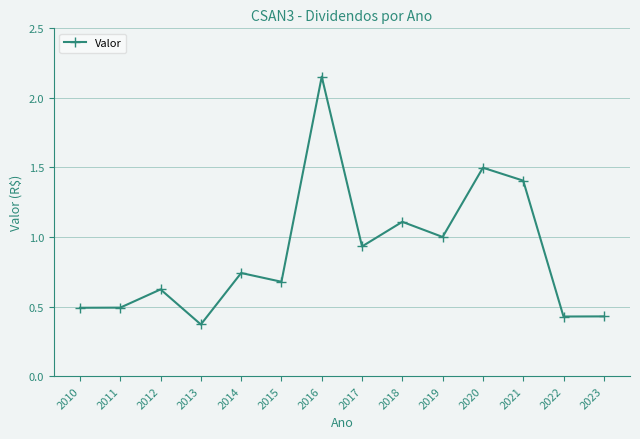

Which category has the highest value across all series?

2016